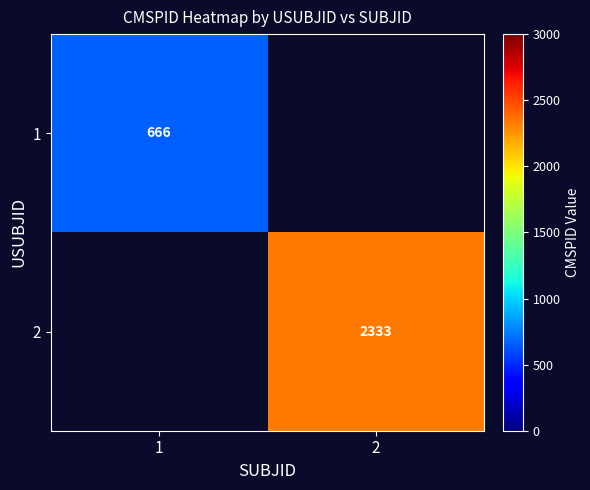

Is it true that 2 equals 3139 at 2?

False